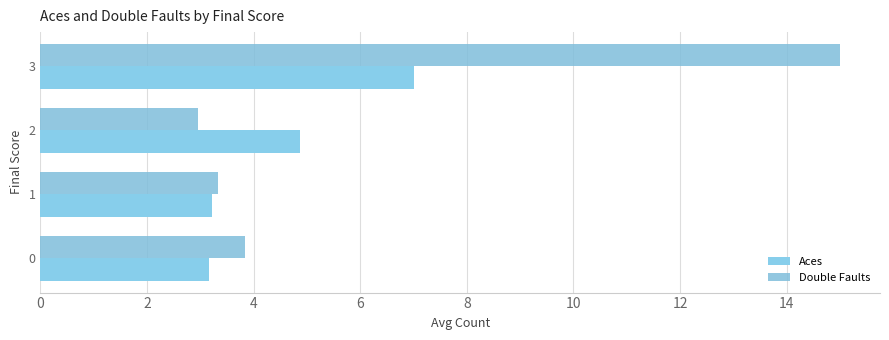

How many values in the Aces series are below 4?

2